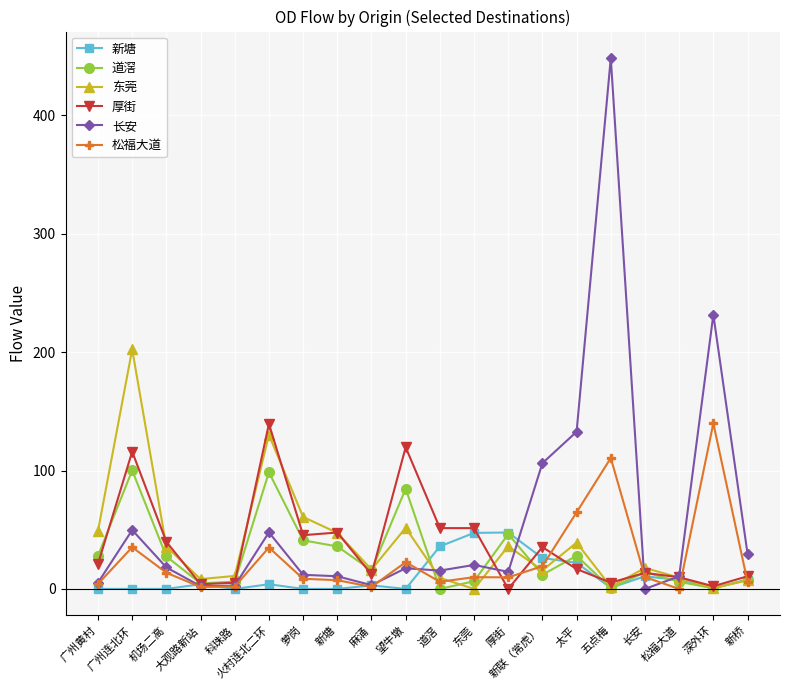

True or false: 新塘 has more than 2 points higher than both neighbors.

True